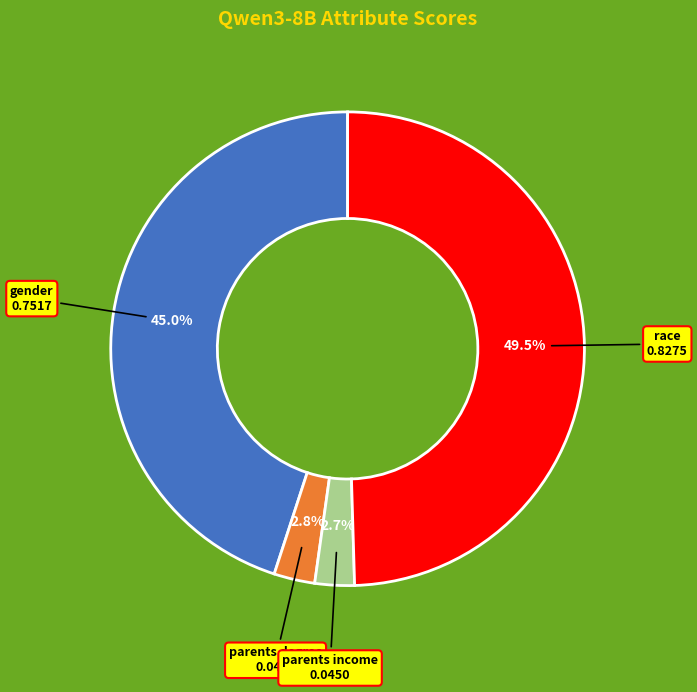

Which slice is the largest?

race